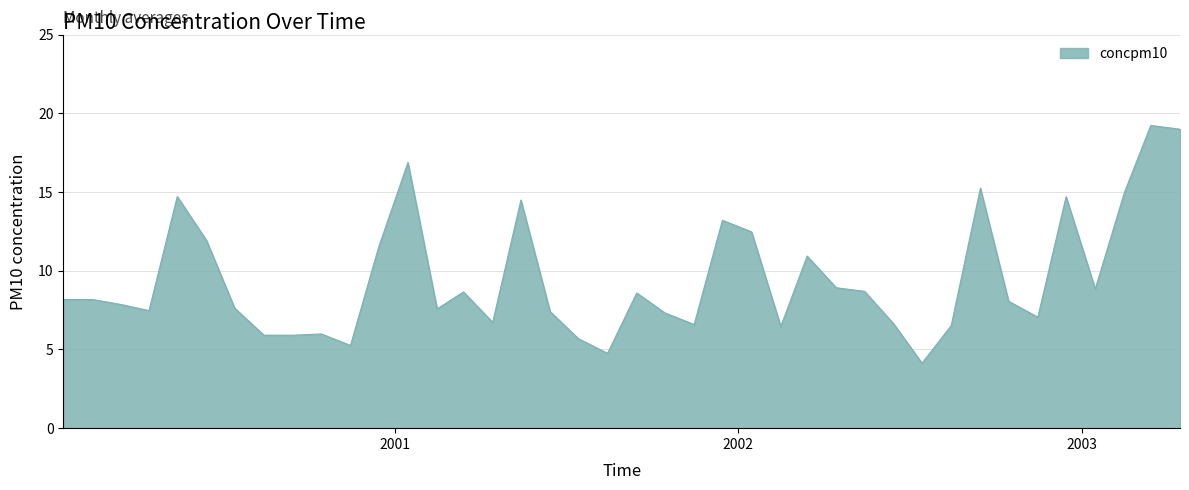

What is the smallest value displayed?

4.1